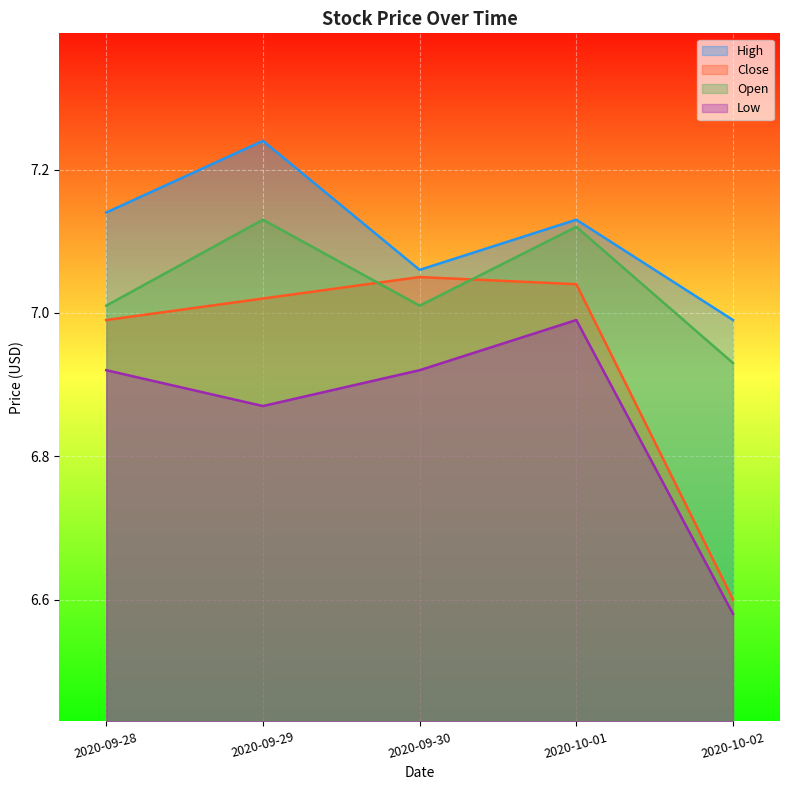

What is the average value of the Low series?

6.9